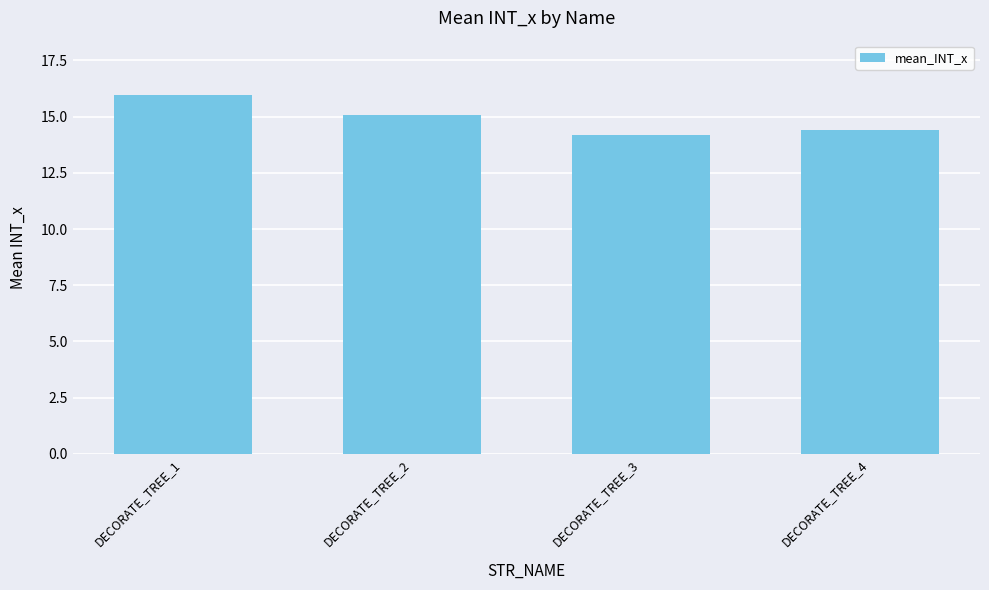

List the labels in order of value, smallest first.

DECORATE_TREE_3, DECORATE_TREE_4, DECORATE_TREE_2, DECORATE_TREE_1